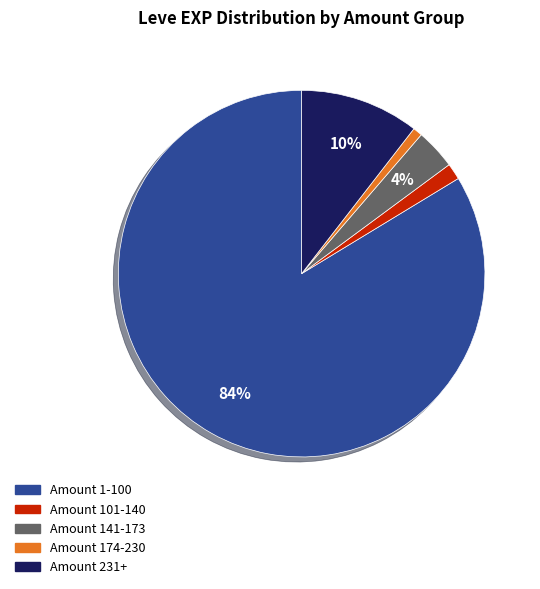

How many slices are in this pie chart?

5